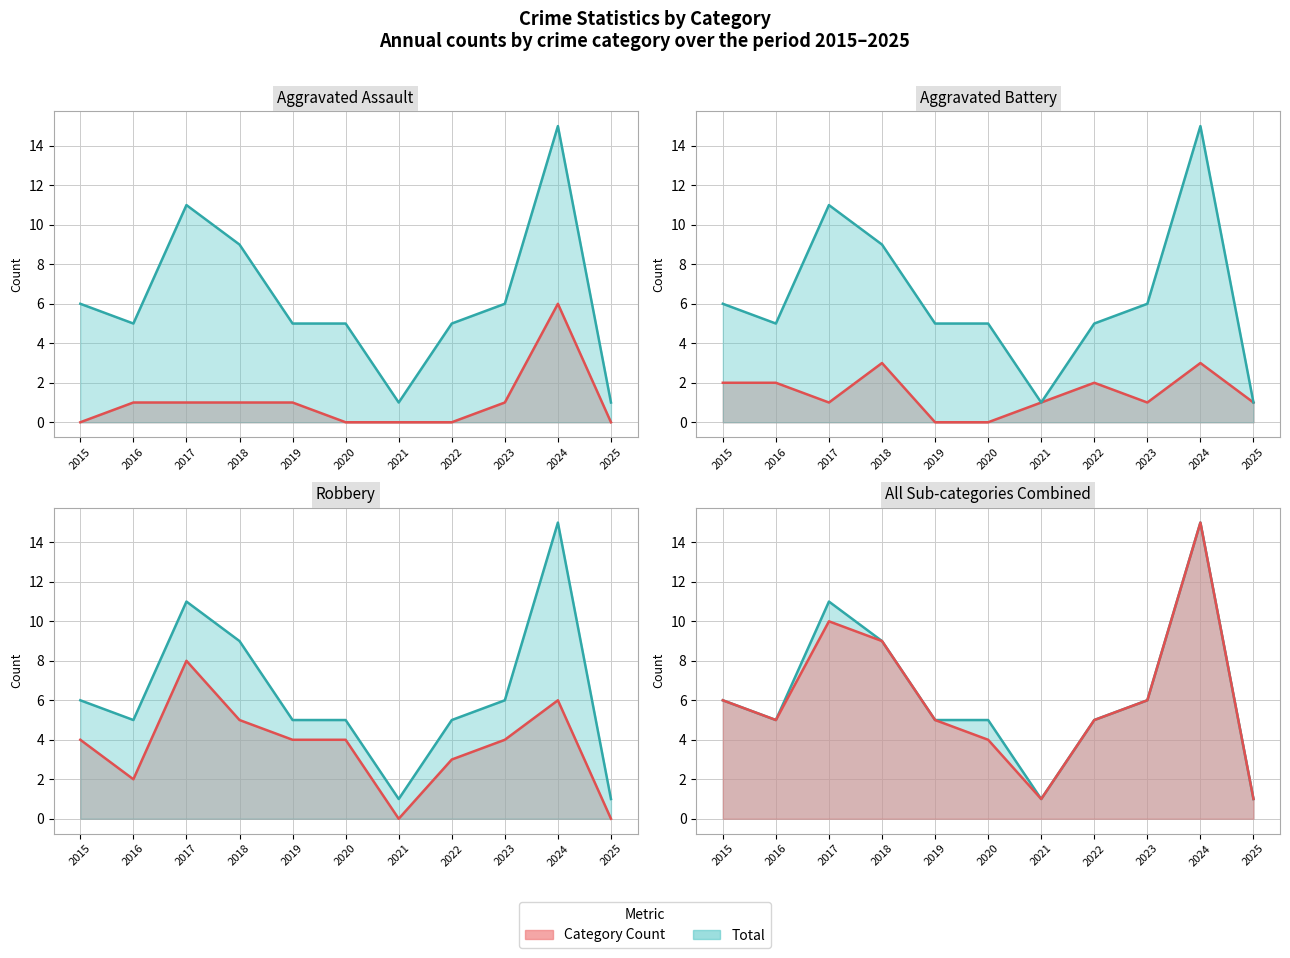

Does the chart have visible grid lines?

Yes